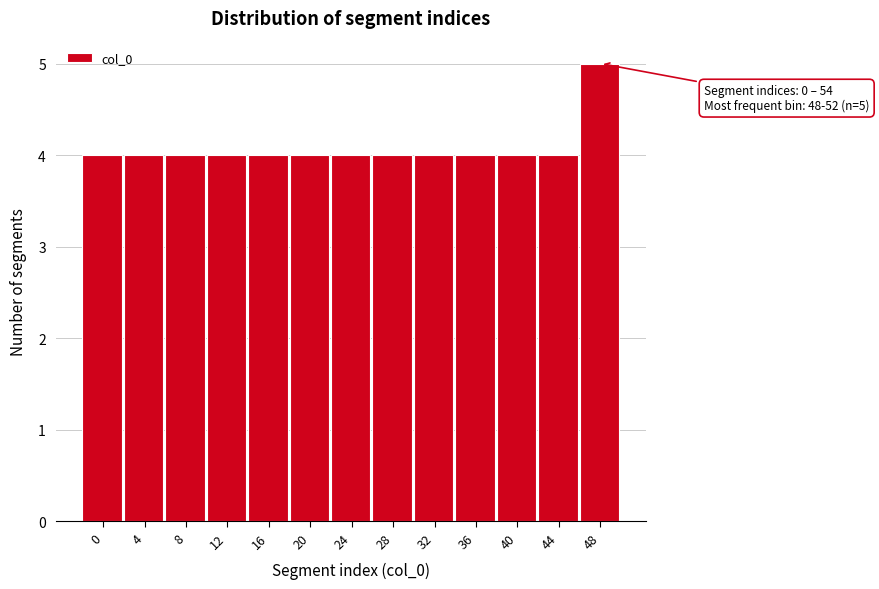

Reading right to left, what are all the values shown in this chart?

5	4	4	4	4	4	4	4	4	4	4	4	4